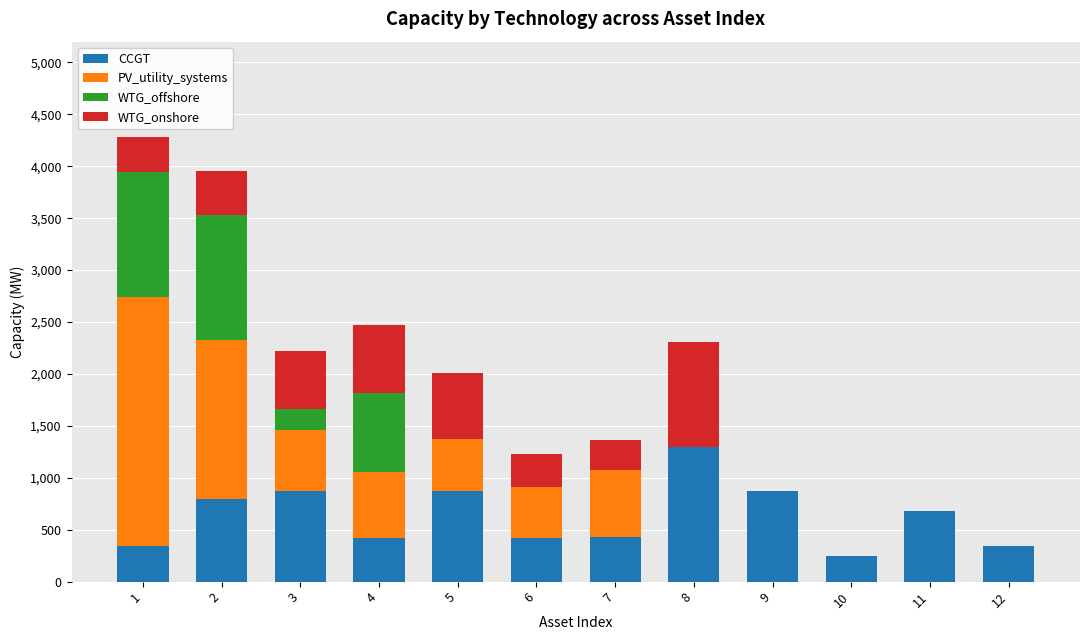

What is the total value across all series at 3?

2218.2